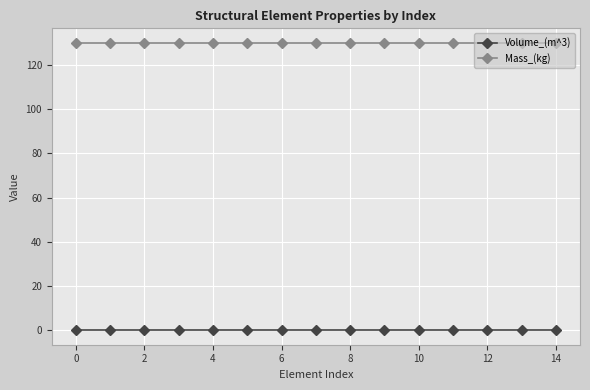

What are all the series names shown in the legend?

Volume_(m^3), Mass_(kg)